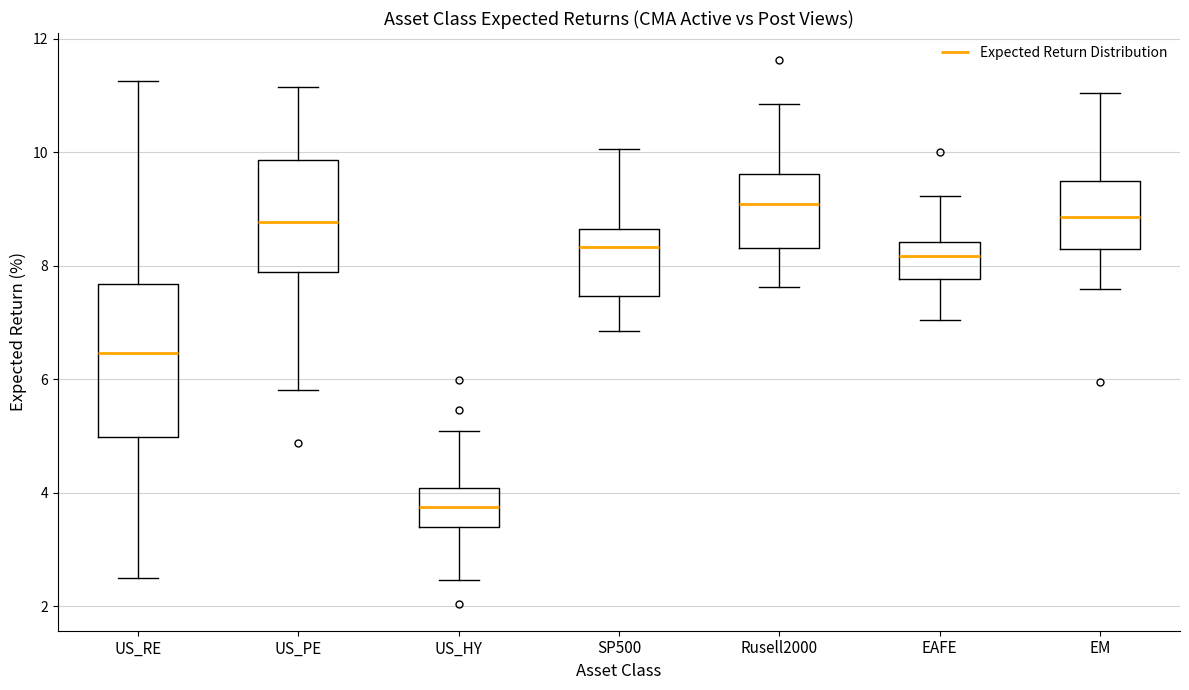

Reading left to right, transcribe this box plot: for each box, give where its median line is, the range the box spans, and where its two whiskers end, as read against the y-axis. The values are not printed on the chart, so give them approximately, as read against the axis.

US_RE: median 6.4, box 5.0 to 7.6, whiskers 2.4 to 11.2
US_PE: median 8.8, box 7.8 to 9.8, whiskers 5.8 to 11.2
US_HY: median 3.8, box 3.4 to 4.0, whiskers 2.4 to 5.0
SP500: median 8.4, box 7.4 to 8.6, whiskers 6.8 to 10.0
Rusell2000: median 9.0, box 8.4 to 9.6, whiskers 7.6 to 10.8
EAFE: median 8.2, box 7.8 to 8.4, whiskers 7.0 to 9.2
EM: median 8.8, box 8.2 to 9.4, whiskers 7.6 to 11.0